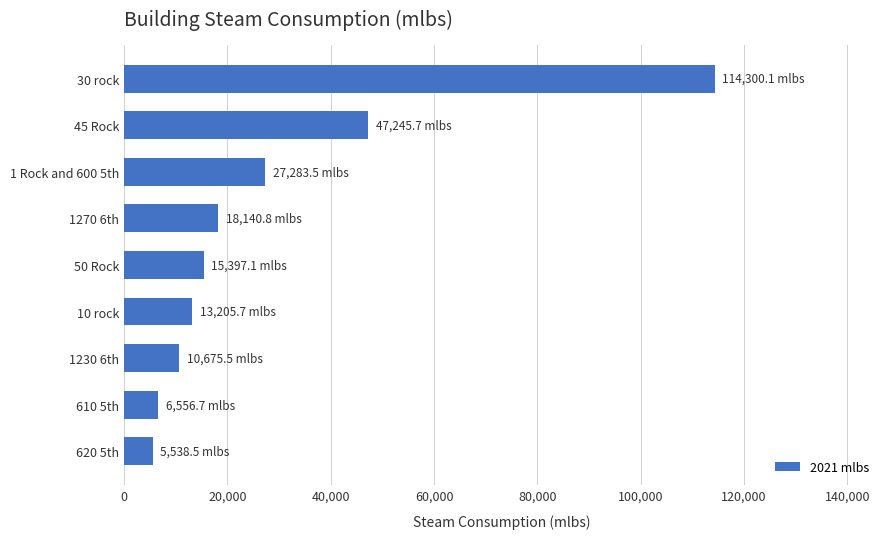

The value at 1230 6th is 10675.5. True or false?

True